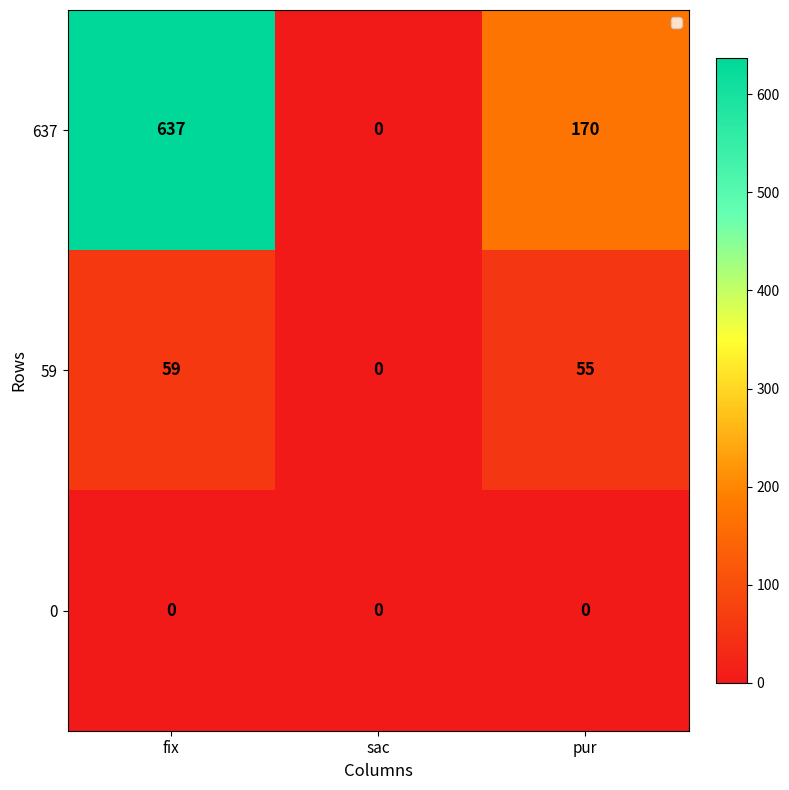

True or false: 637 has a value of 170 at pur.

True